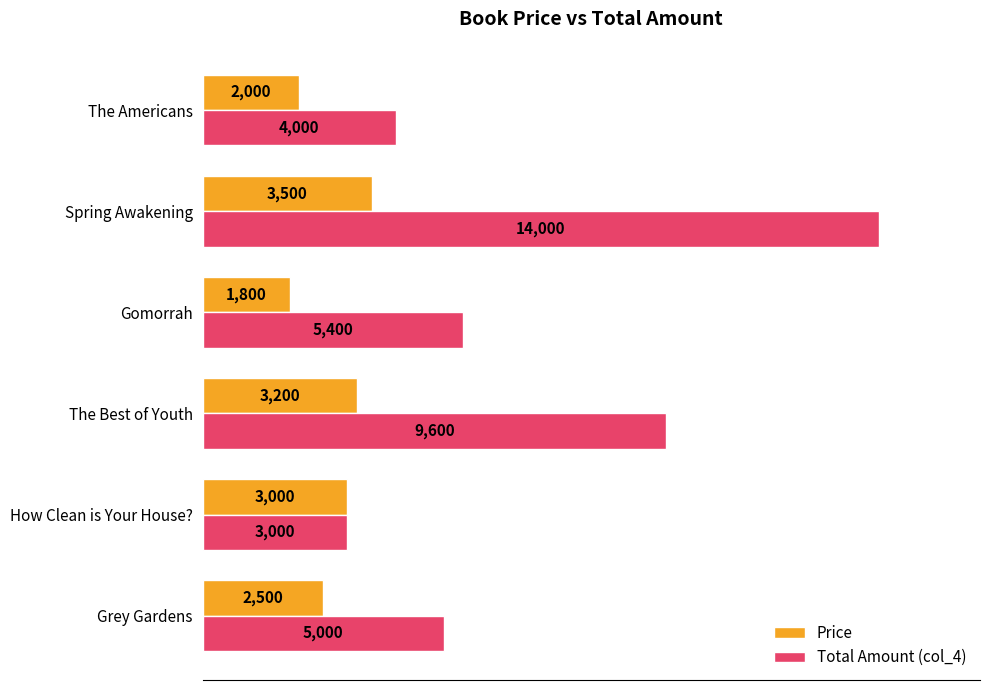

True or false: Total Amount (col_4) has a value of 8536 at Gomorrah.

False